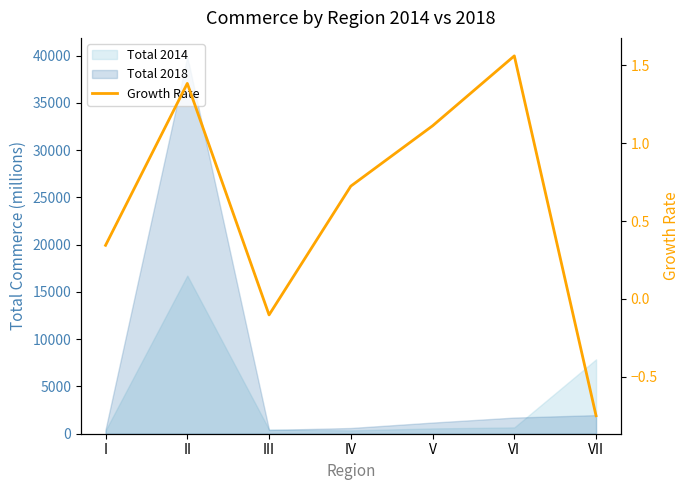

What is the value of the 4th point from the left?

0.7